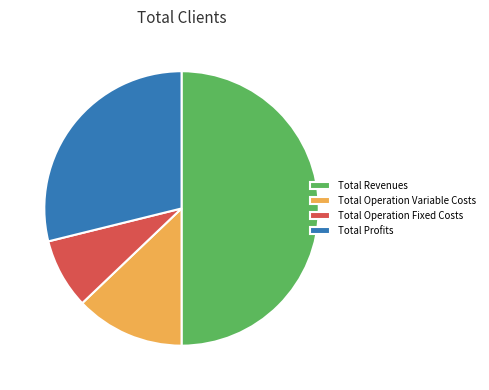

Is the sum of Total Operation Fixed Costs and Total Operation Variable Costs greater than half?

No